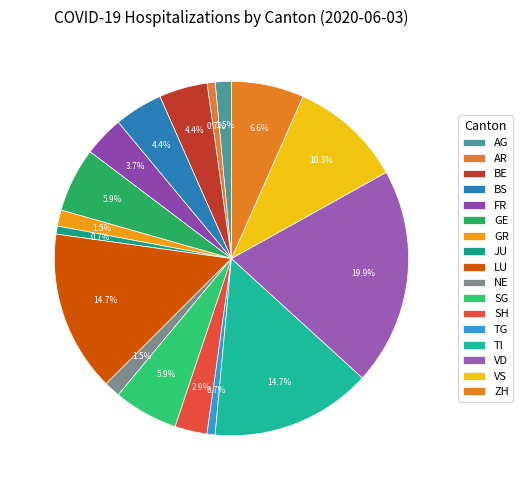

To the nearest percent, what percentage of the pie is TI?

15%